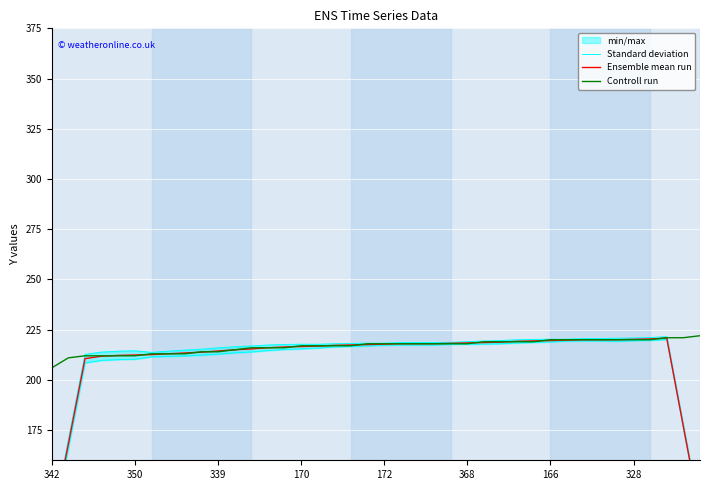

True or false: Controll run has a value of 371 at 342.

False